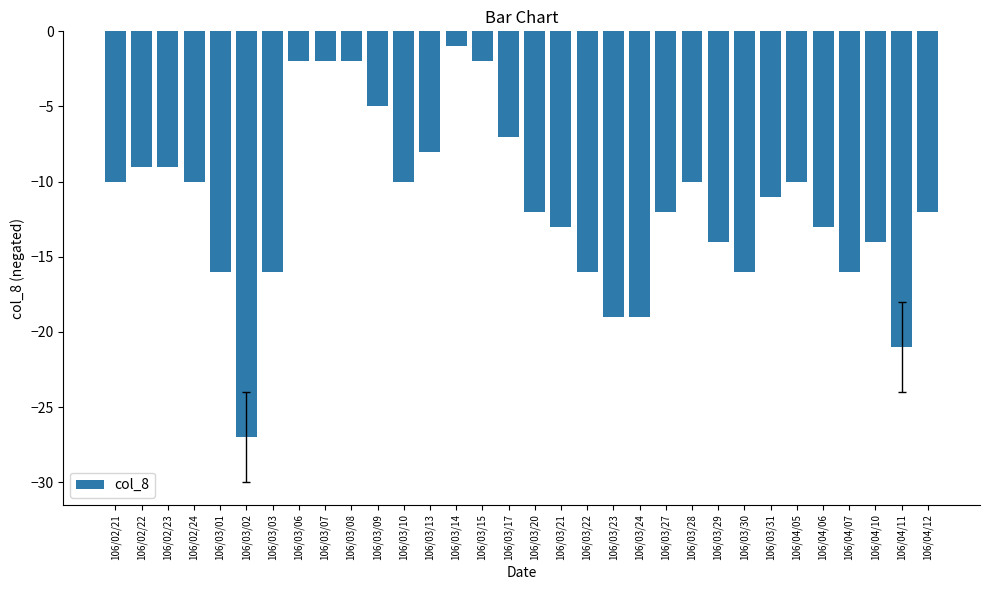

The value at 106/02/24 is -2. True or false?

False